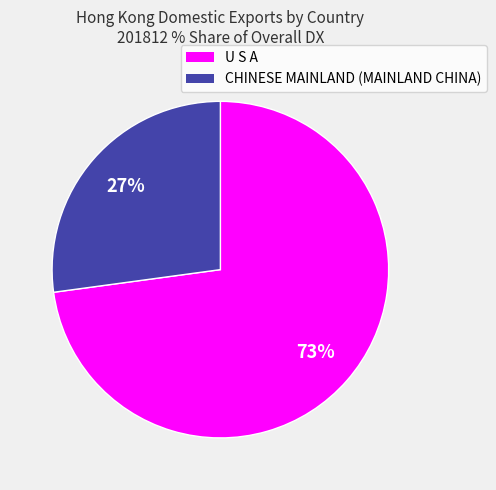

Is there any slice that represents more than half of the pie?

Yes